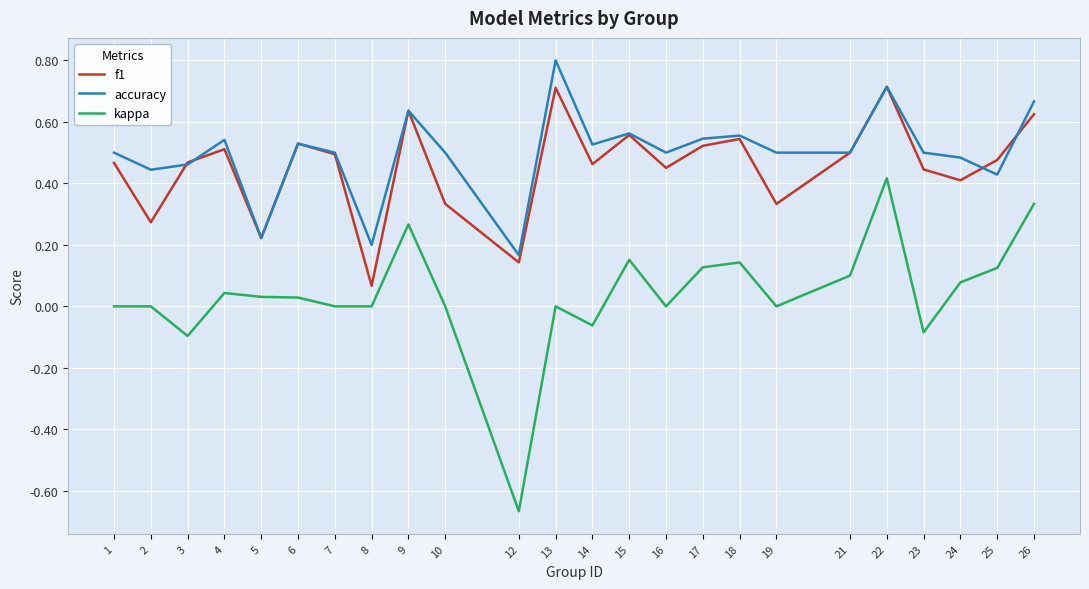

The accuracy series shows 0.5 at 14. True or false?

True